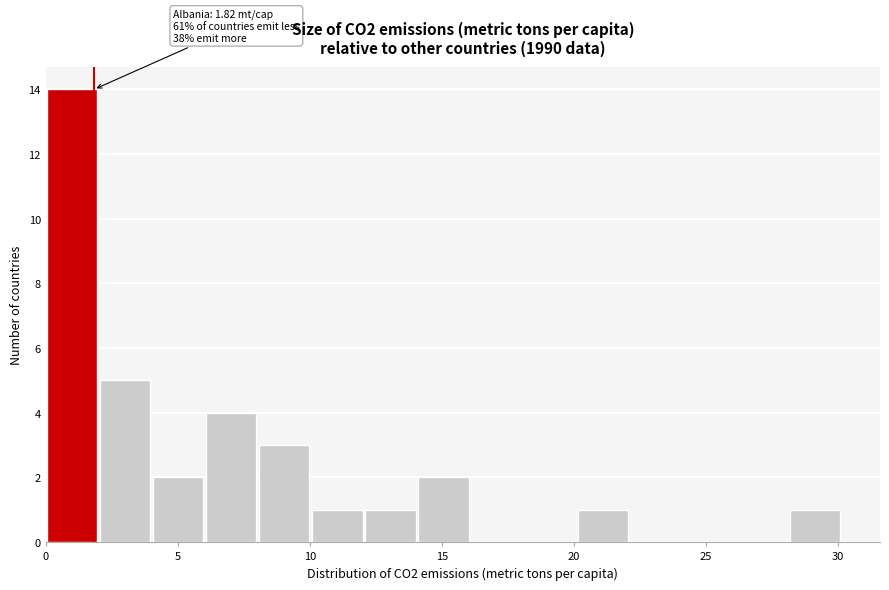

Which range on the x-axis has the tallest bar?

0 to 2